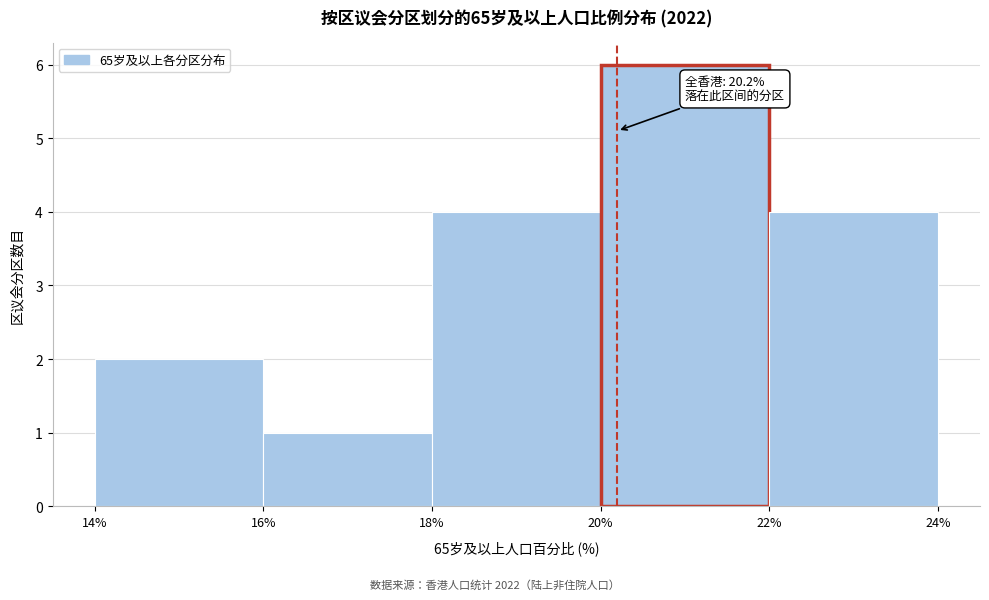

Over which range of the x-axis is the bar tallest?

20% to 22%